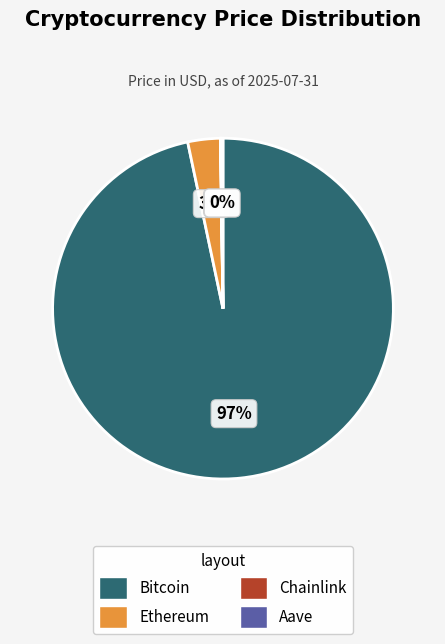

To the nearest percent, what is the average slice percentage?

25%